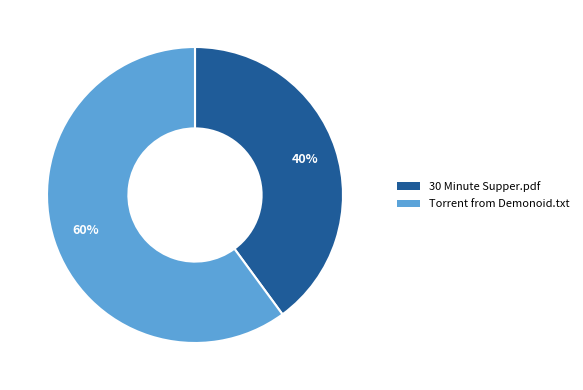

To the nearest percent, what is the average slice percentage?

50%